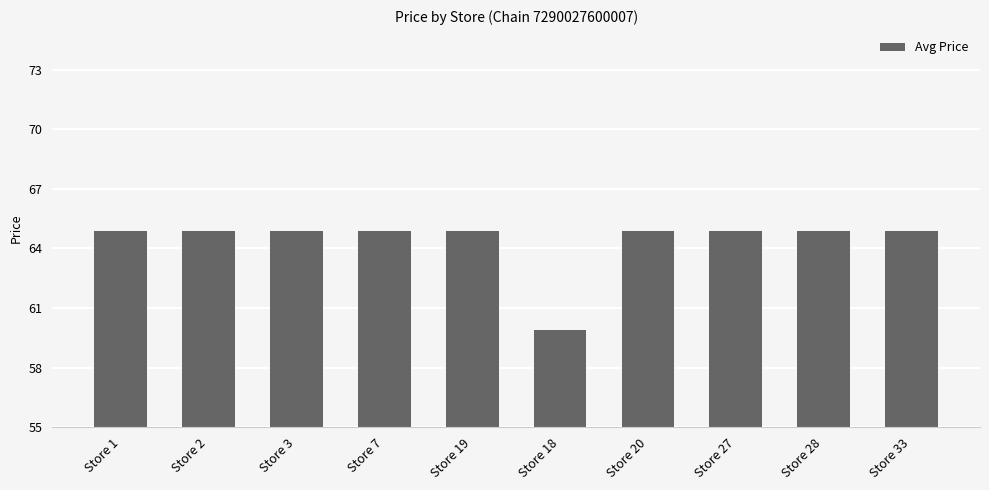

Does the chart contain any negative values?

No